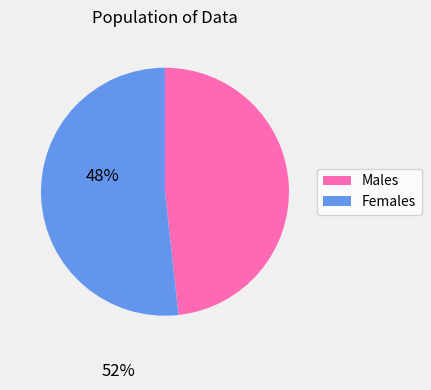

Combined, do Males and Females account for over 50%?

Yes